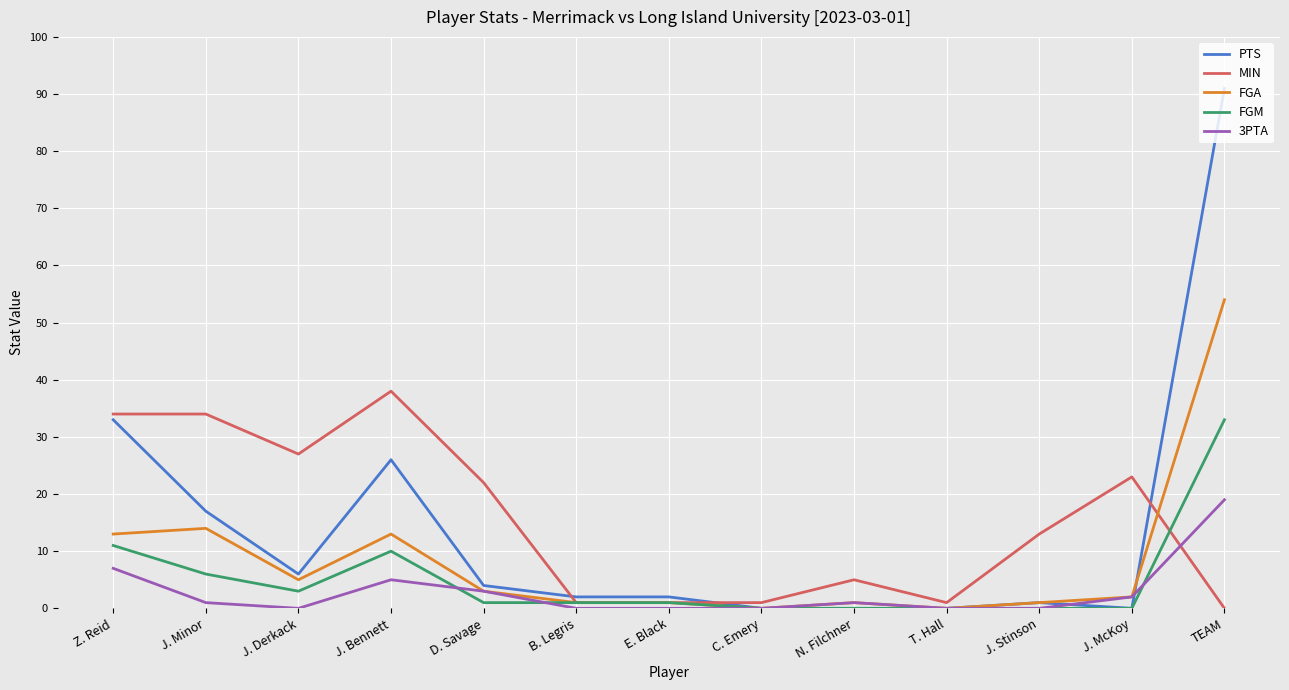

Where is the first local minimum for 3PTA?

J. Derkack